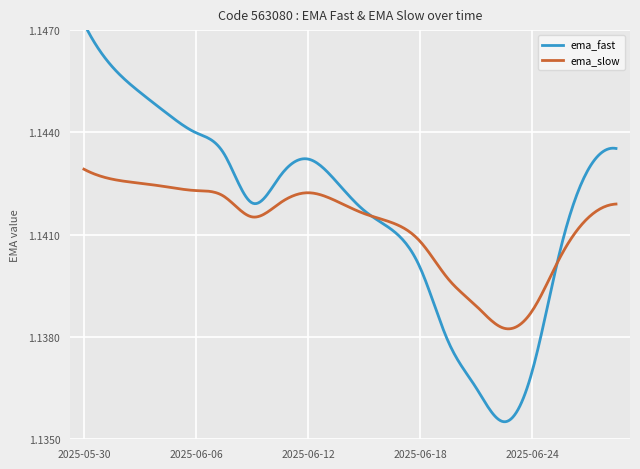

In ema_fast, how many points are lower than both neighbors (excluding endpoints)?

2